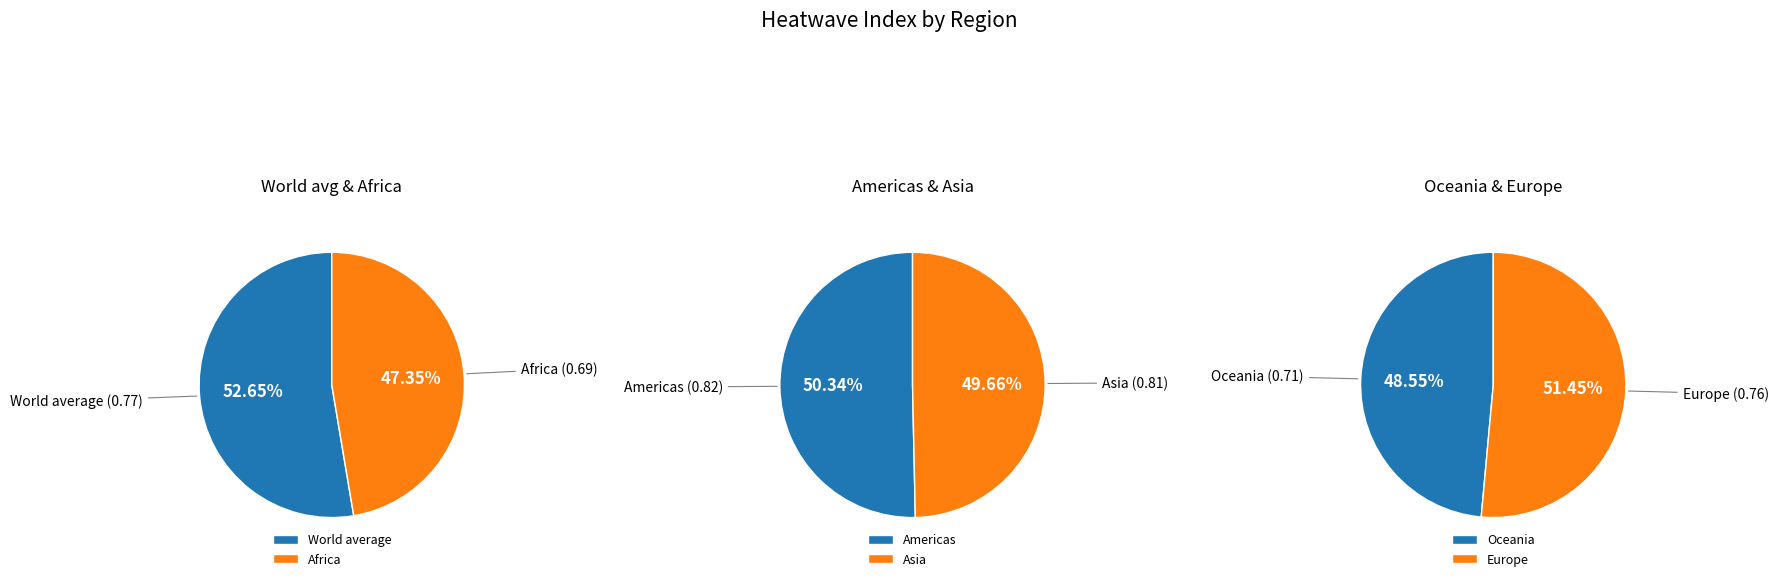

True or false: Asia accounts for 18% of the total.

True